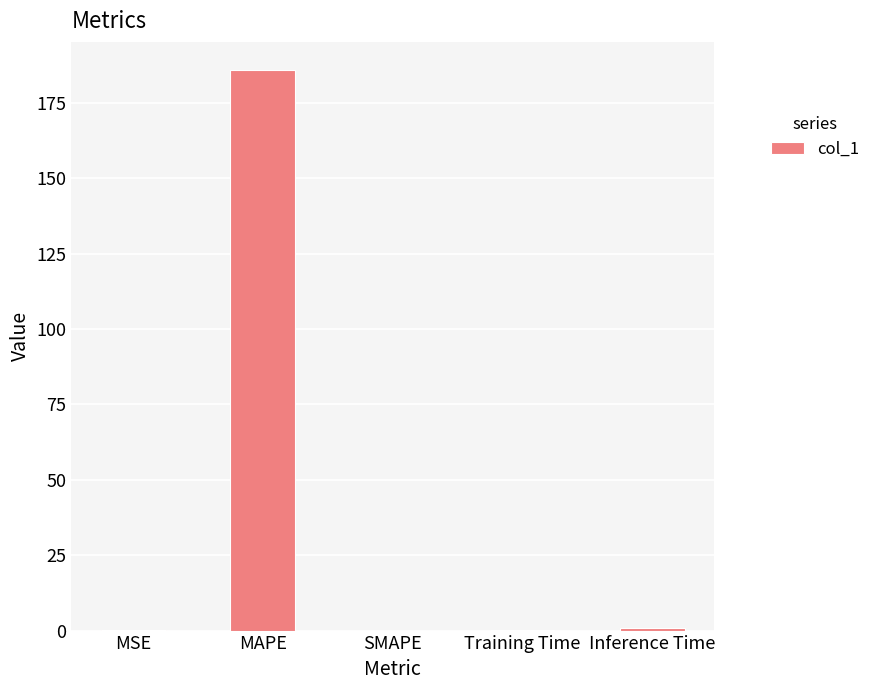

What is the average value?

37.4